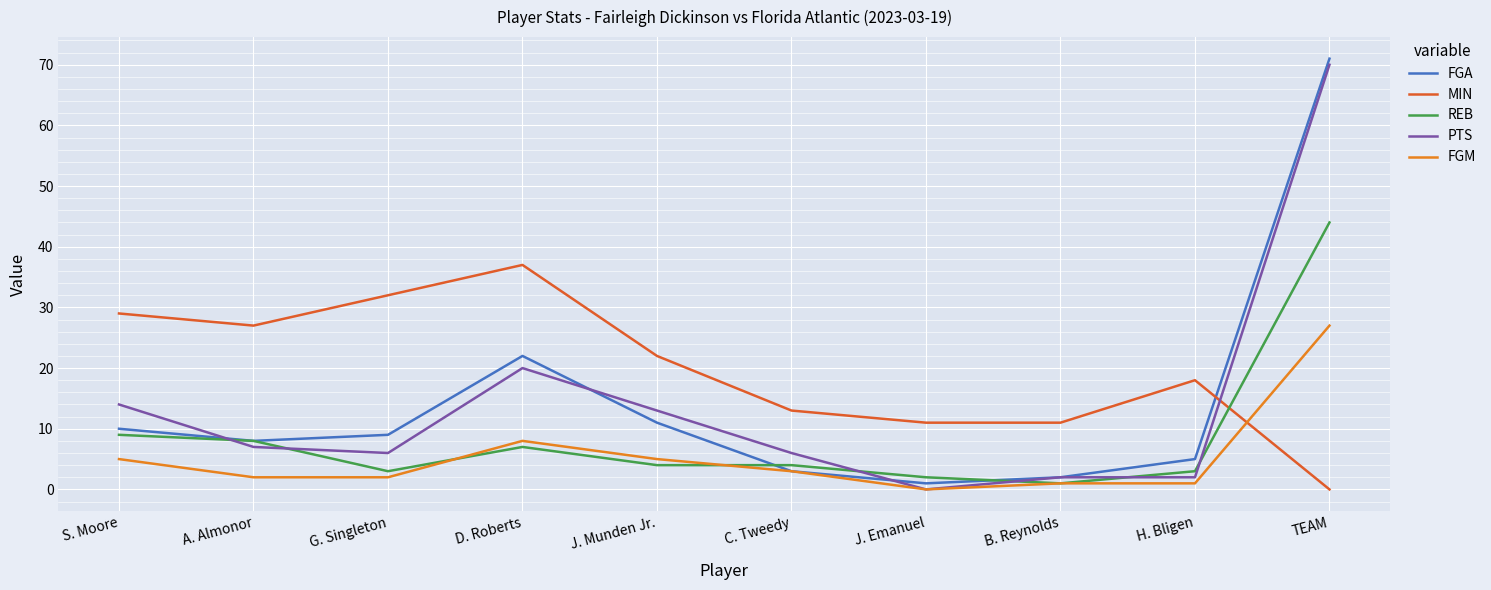

In FGA, how many points are lower than both neighbors (excluding endpoints)?

2